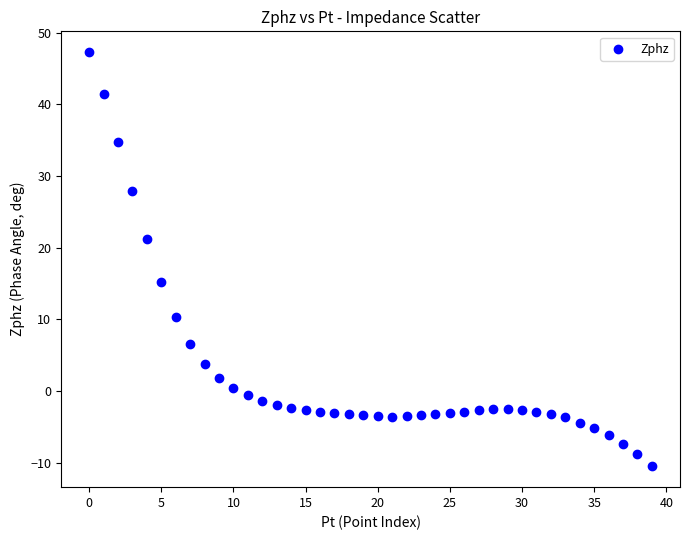

What is the range of Y values (max minus min)?

57.8